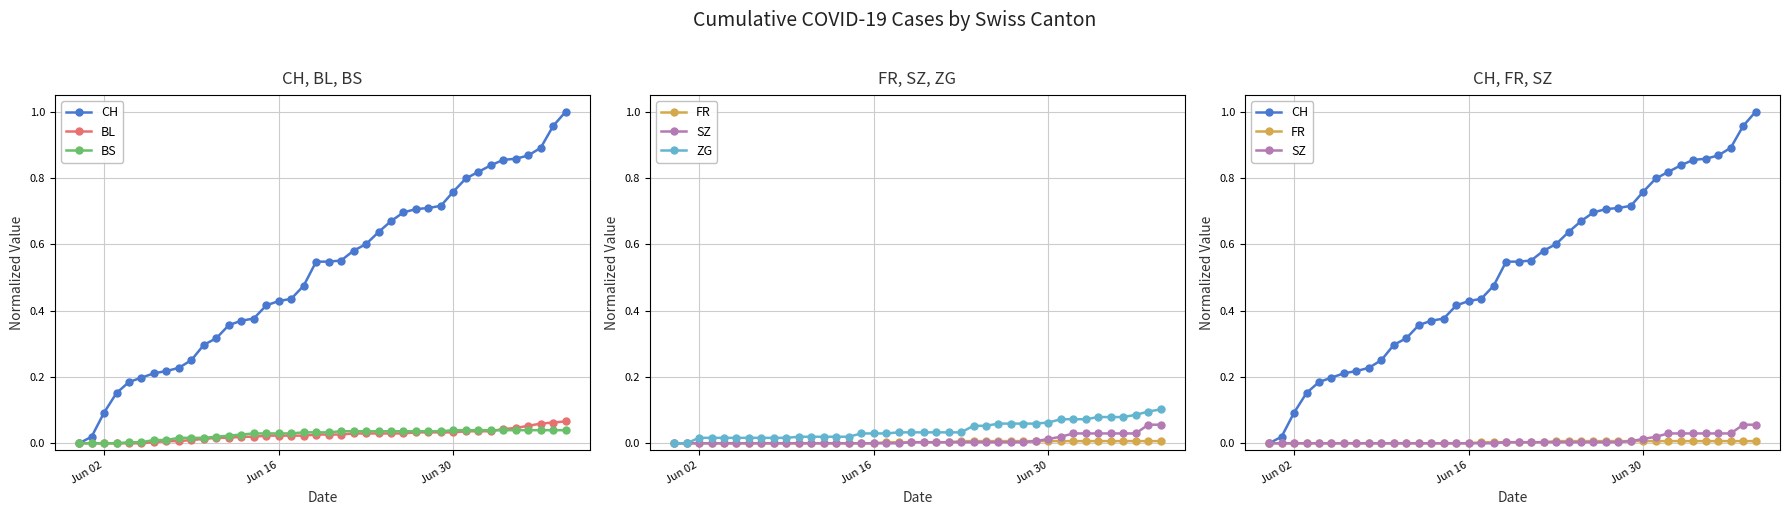

True or false: ZG has a value of 0.0 at 26.

False